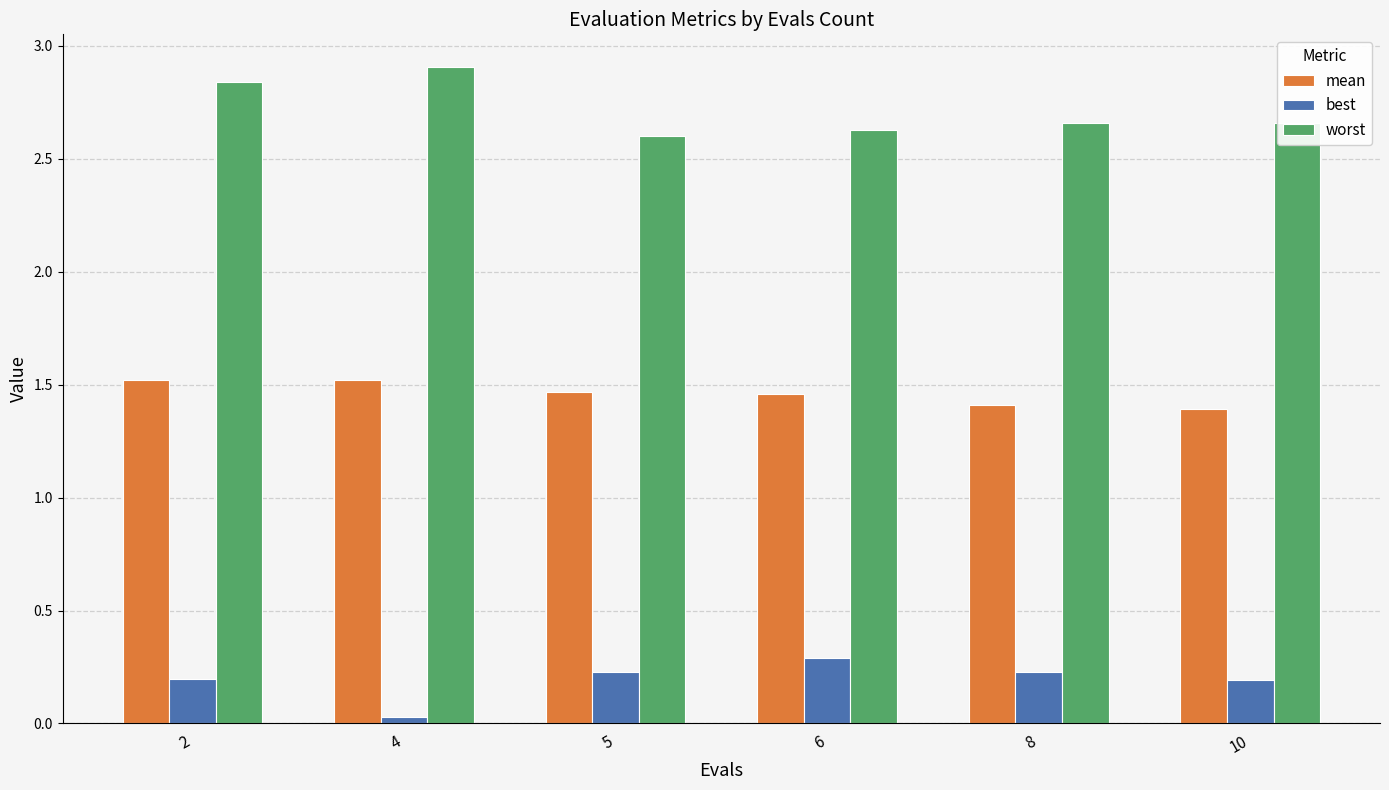

What is the sum of all best values?

1.2